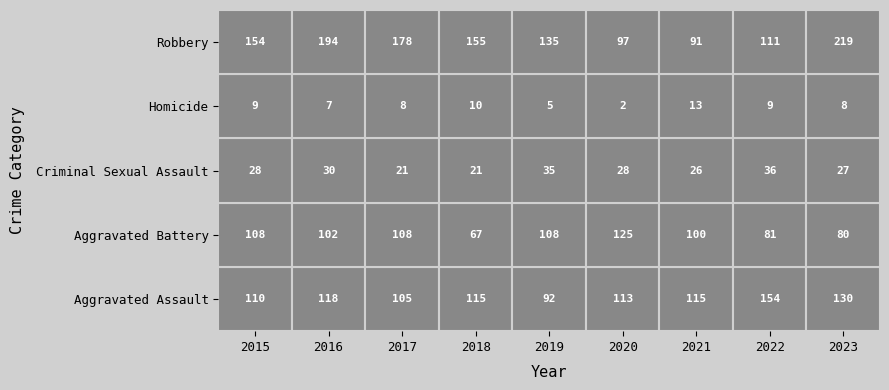

True or false: Aggravated Assault has a value of 115 at 2021.

True